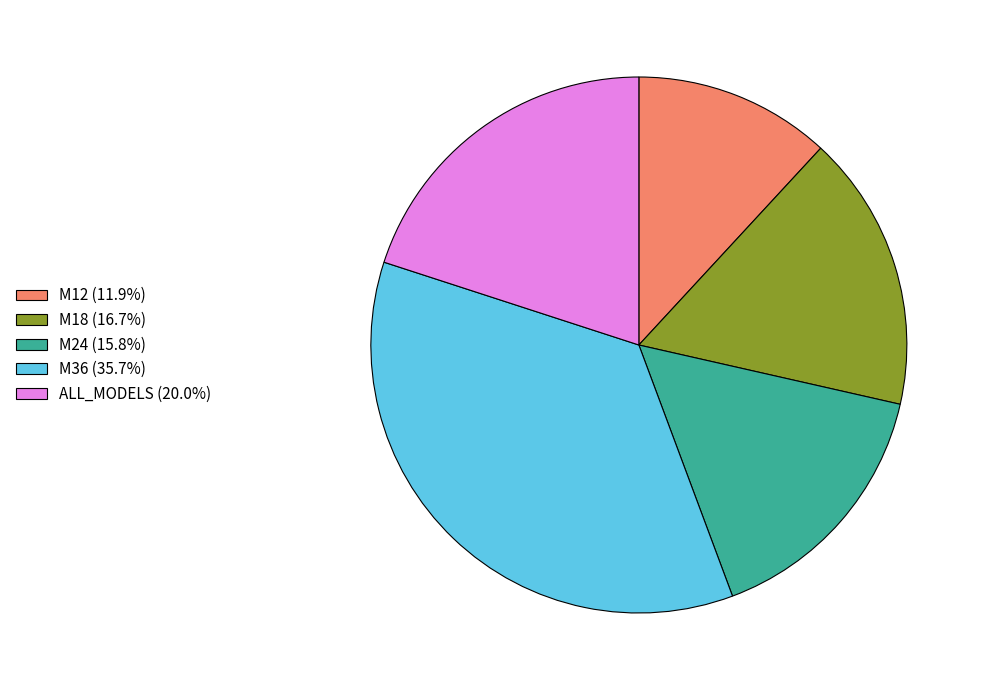

Combined, do ALL_MODELS (20.0%) and M12 (11.9%) account for over 50%?

No